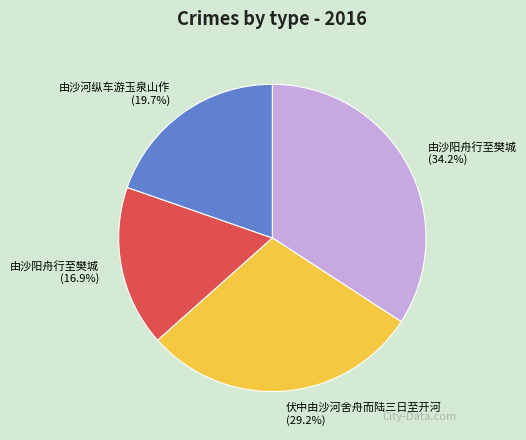

Does any single category account for the majority?

No